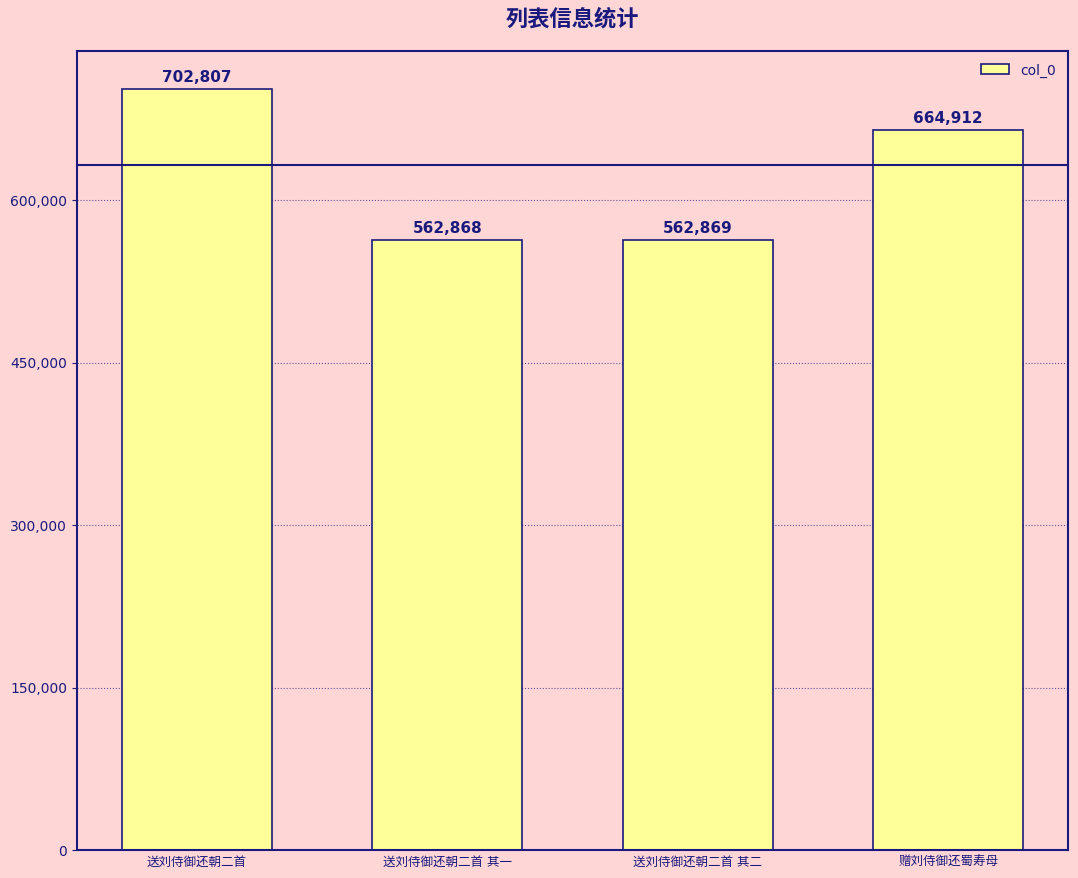

What is the difference between the maximum and minimum values?

139939